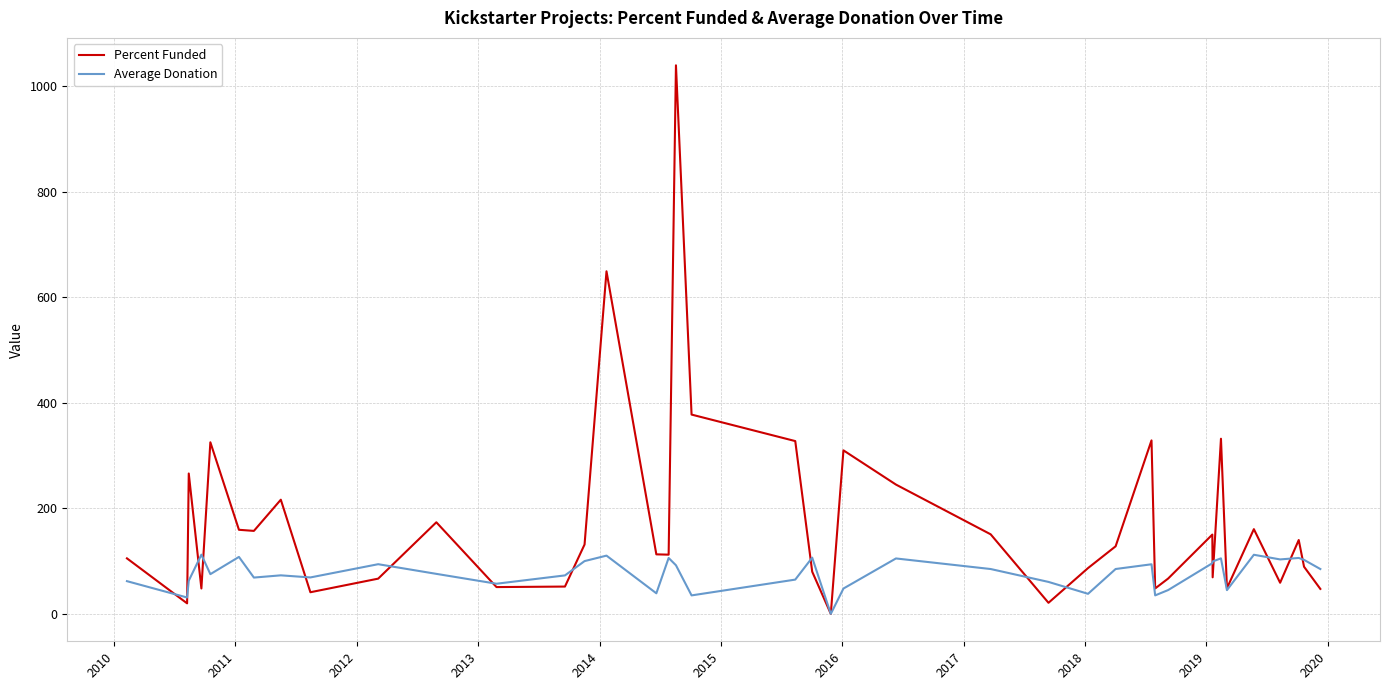

True or false: Average Donation and Percent Funded intersect in this chart.

True